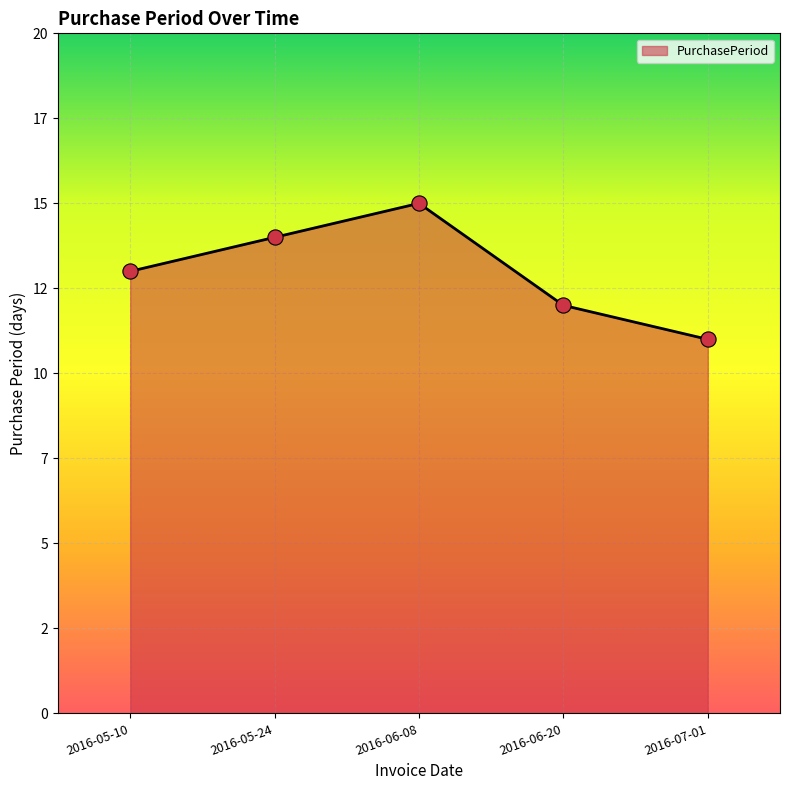

What is the ratio of the value at 2016-05-10 to the value at 2016-06-08?

0.9